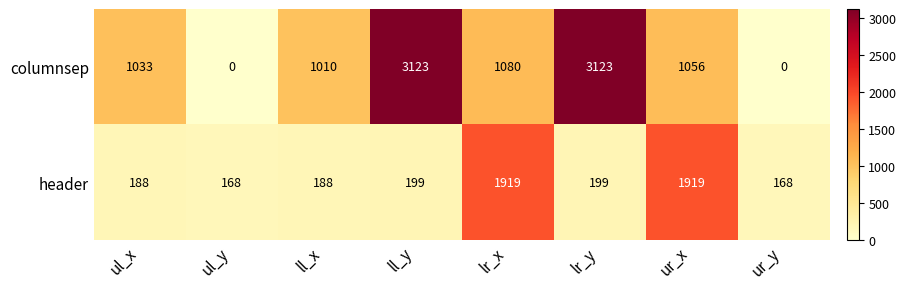

What is the total value across all series at ur_x?

2975